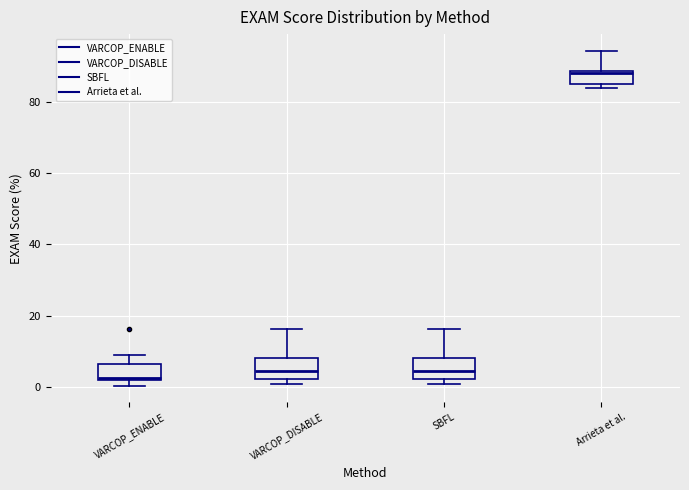

Reading left to right, transcribe this box plot: for each box, give where its median line is, the range the box spans, and where its two whiskers end, as read against the y-axis. The values are not printed on the chart, so give them approximately, as read against the axis.

VARCOP_ENABLE: median 2, box 2 to 6, whiskers 0 to 8
VARCOP_DISABLE: median 4, box 2 to 8, whiskers 0 to 16
SBFL: median 4, box 2 to 8, whiskers 0 to 16
Arrieta et al.: median 88, box 84 to 88, whiskers 84 (just below the box's lower edge) to 94